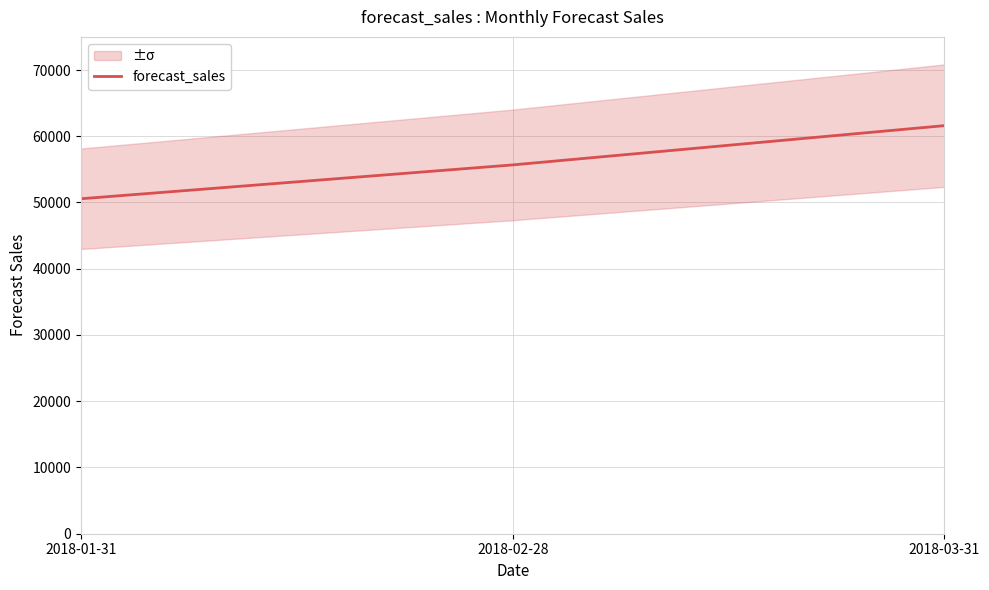

Reading right to left, extract all data points from this chart.

61601.5	55675.2	50565.6